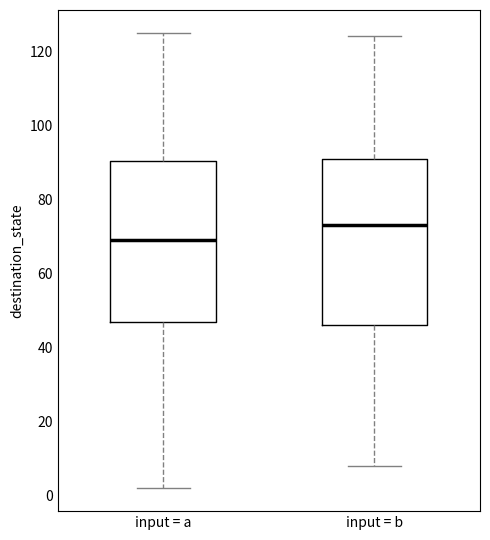

Reading left to right, transcribe this box plot: for each box, give where its median line is, the range the box spans, and where its two whiskers end, as read against the y-axis. The values are not printed on the chart, so give them approximately, as read against the axis.

input = a: median 70, box 48 to 90, whiskers 2 to 126
input = b: median 74, box 46 to 92, whiskers 8 to 124